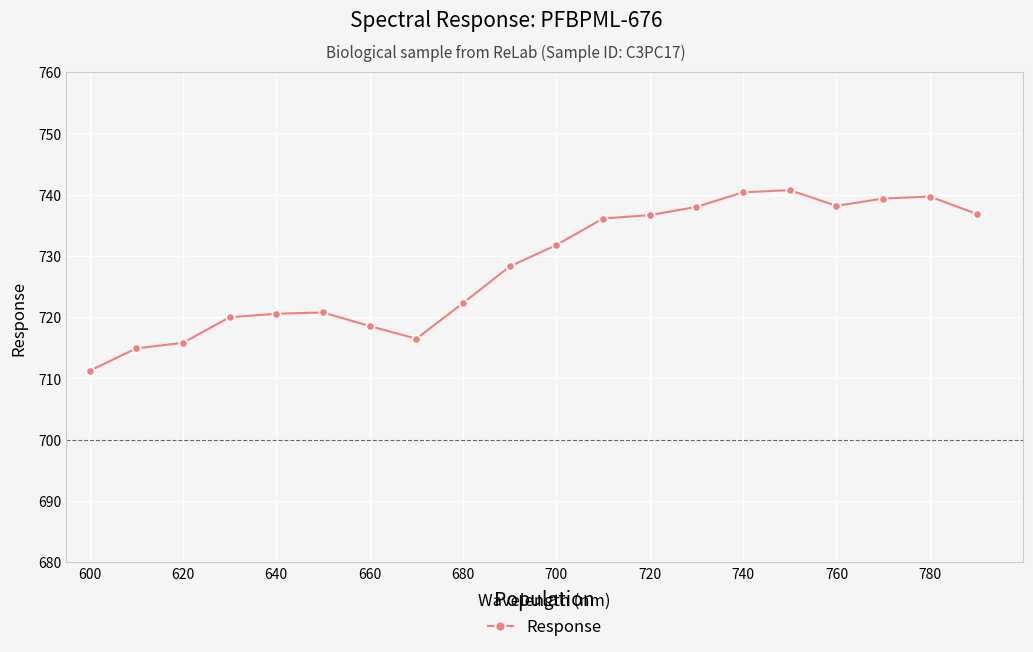

What is the minimum value shown in the chart?

711.2